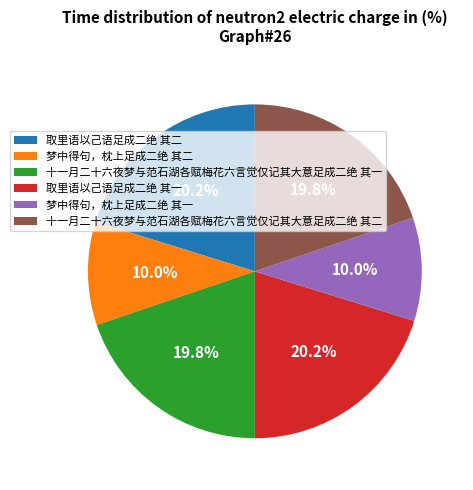

To the nearest percent, what portion does 取里语以己语足成二绝 其一 represent?

20%